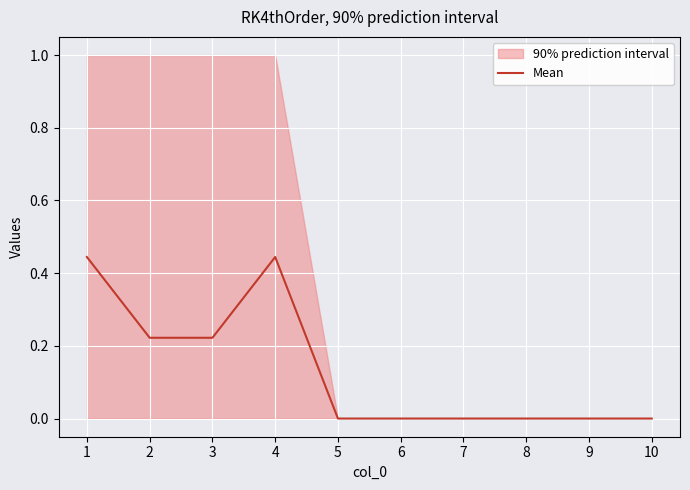

What is the difference between the maximum and minimum values?

0.4